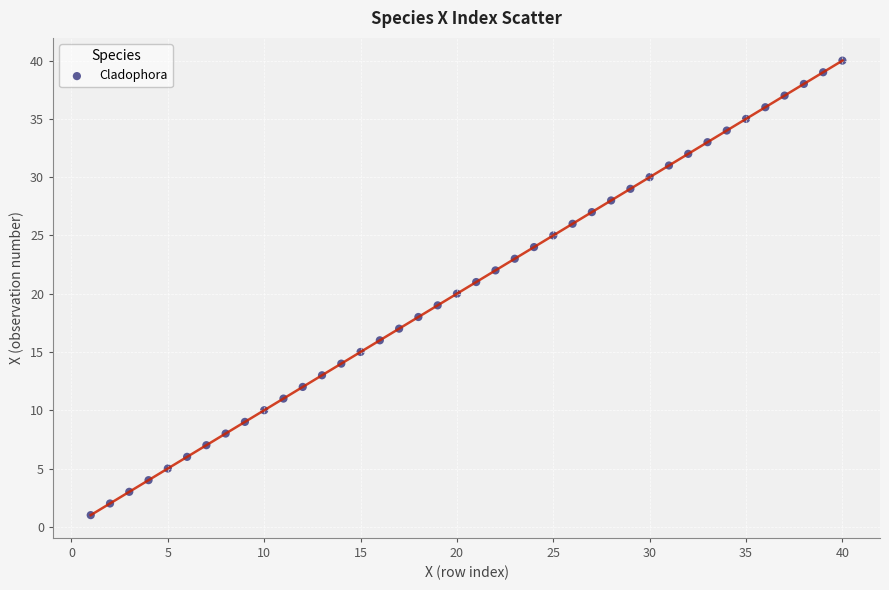

What is the range of X values (max minus min)?

39